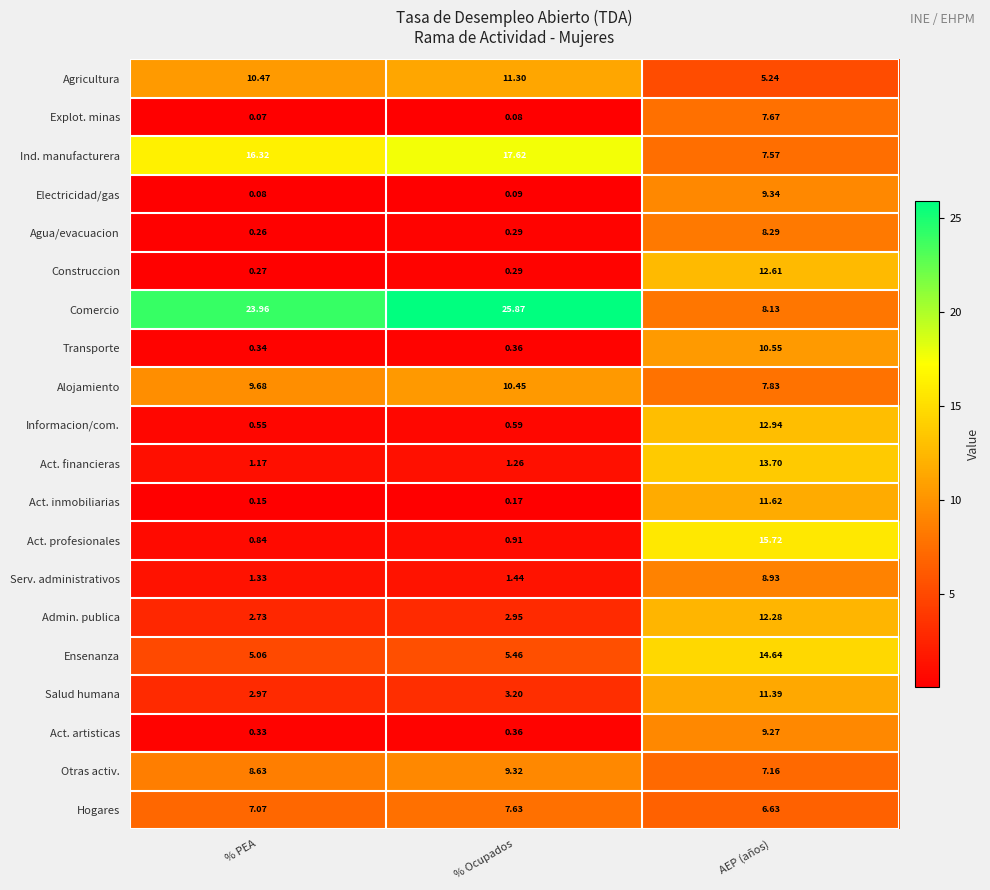

Which category has the highest value in the Informacion/com. series?

AEP (años)